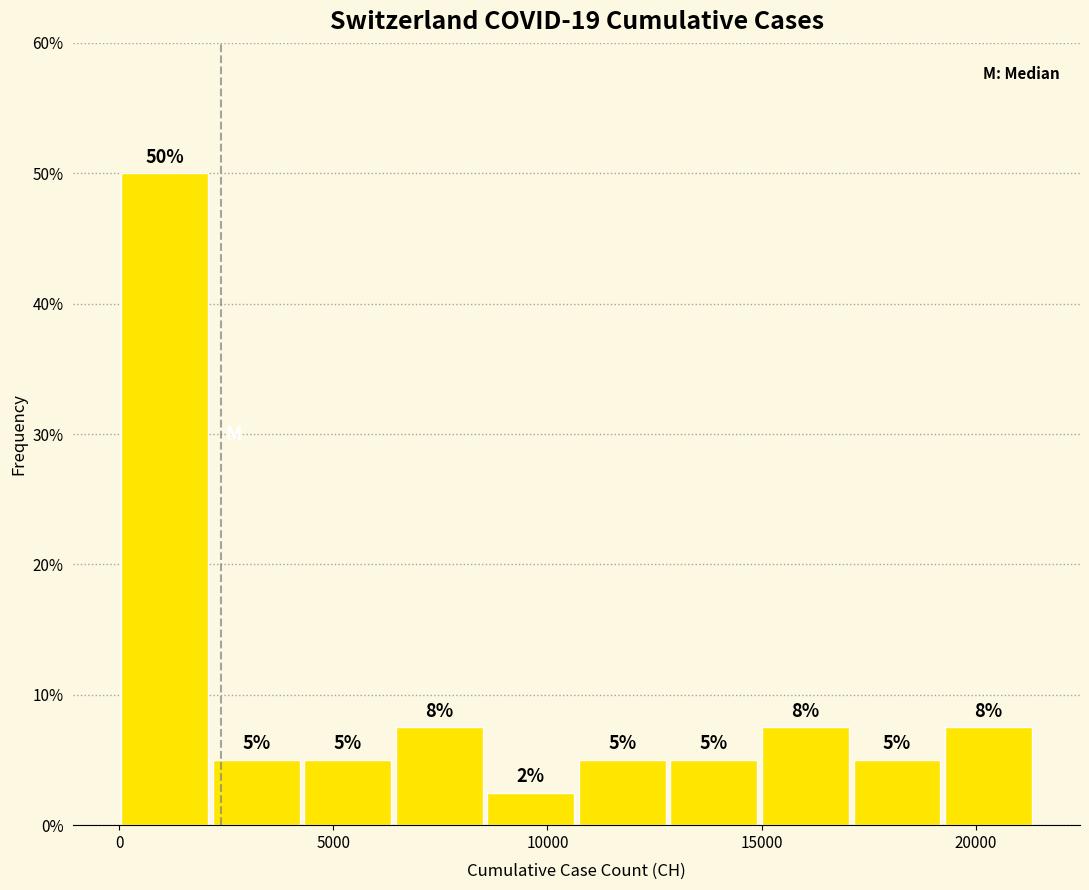

Over which range of the x-axis is the bar tallest?

0 to 2000